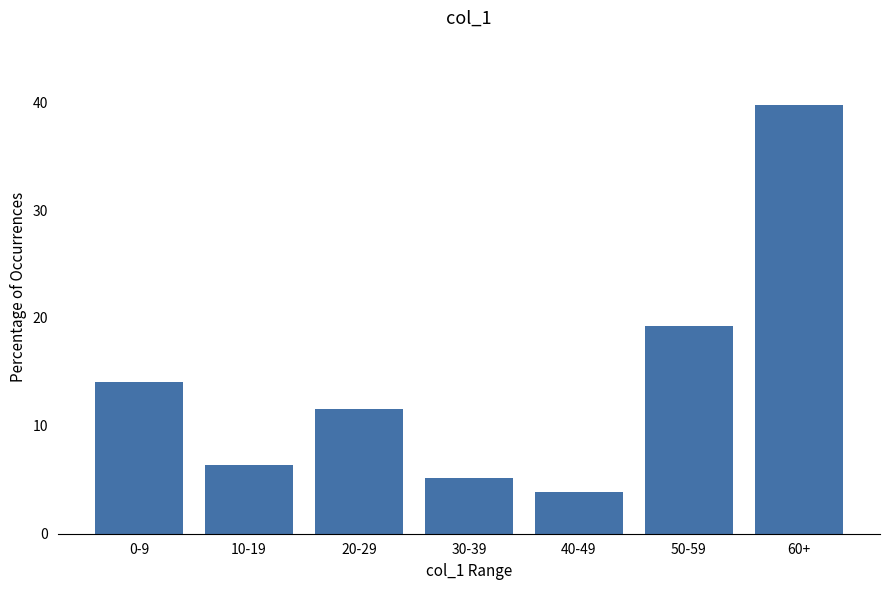

The chart shows a value of 14.1 at 0-9. True or false?

True